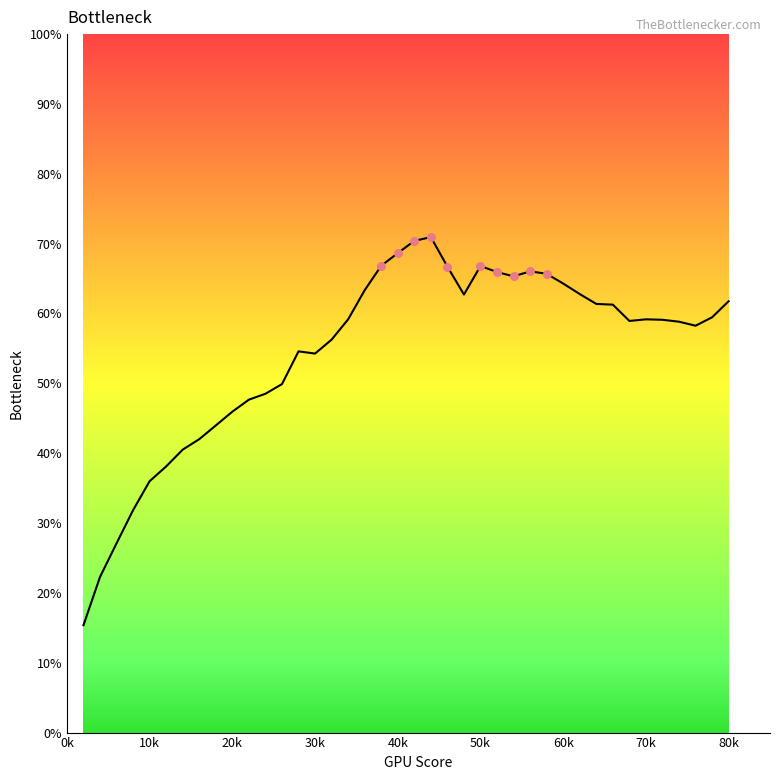

What is the maximum value shown in the chart?

70.9